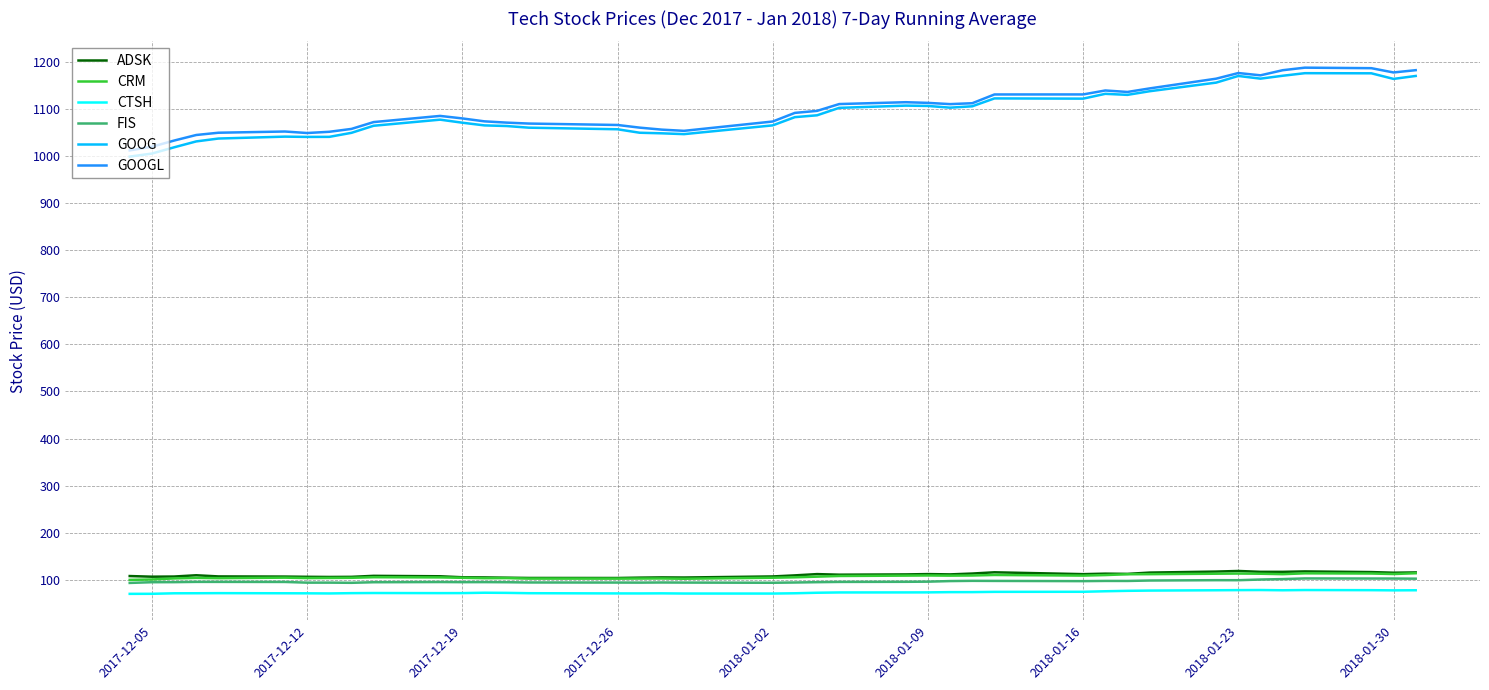

True or false: CTSH and CRM intersect in this chart.

False